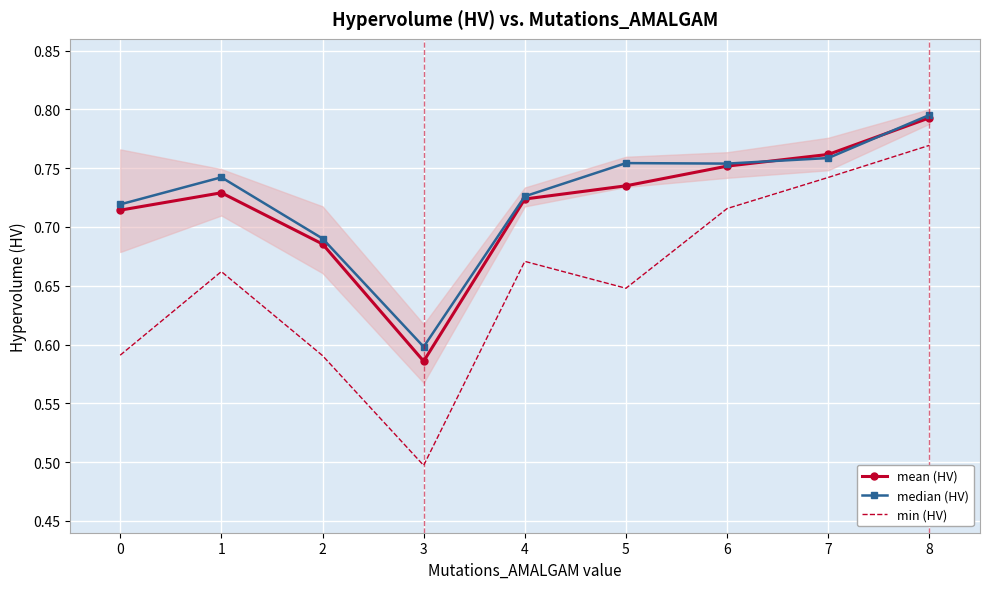

Rank the series by their maximum value, from lowest to highest.

min (HV), mean (HV), median (HV)